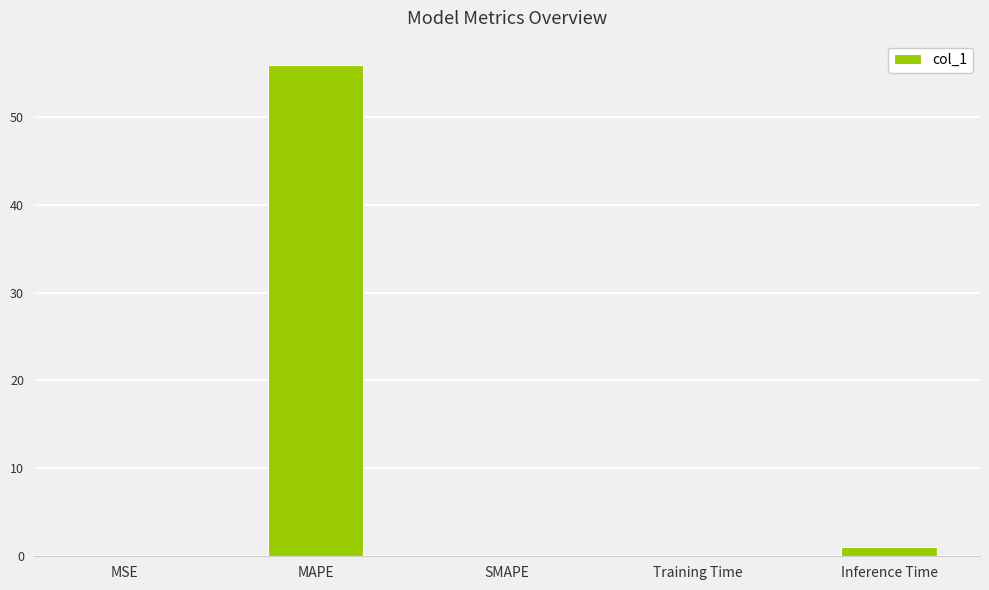

How many data points does each series have?

5